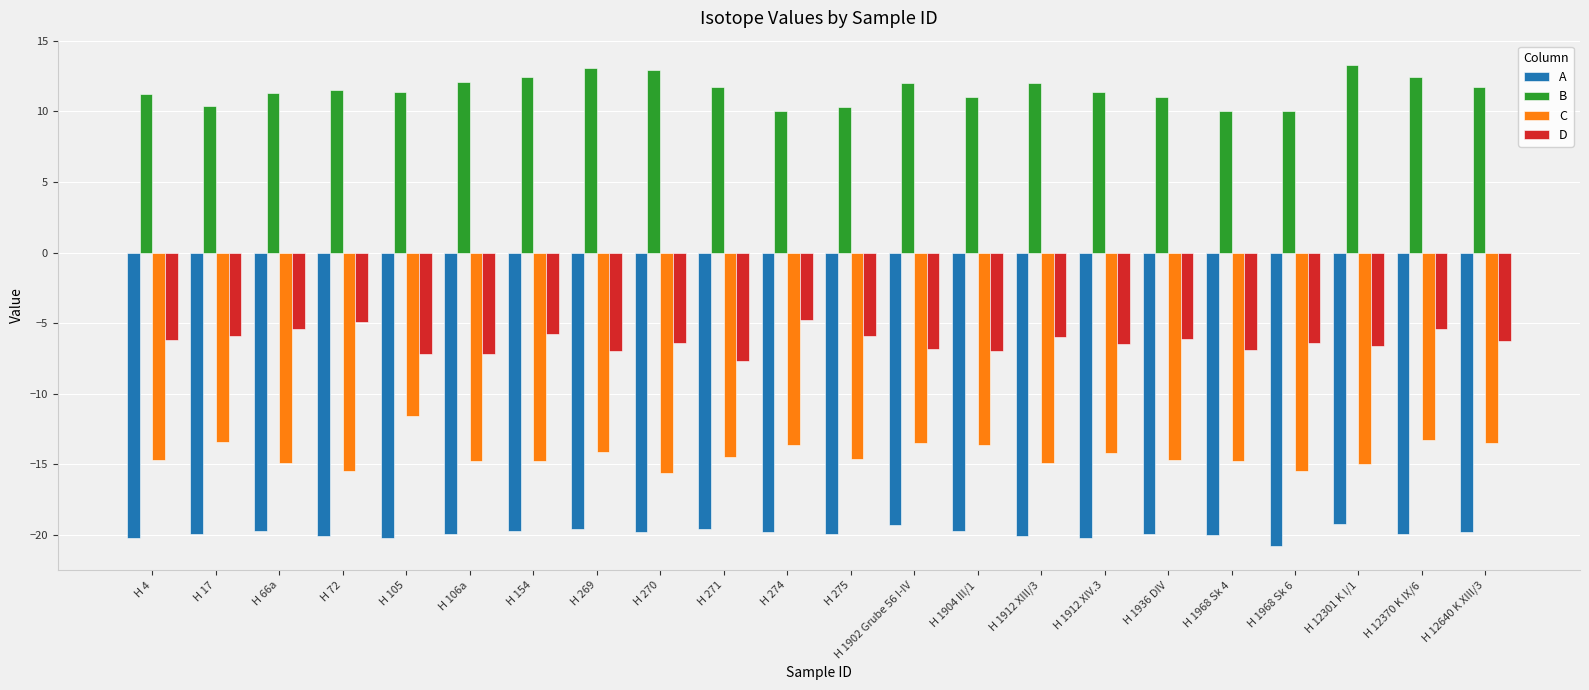

Does the chart contain stacked bars?

No